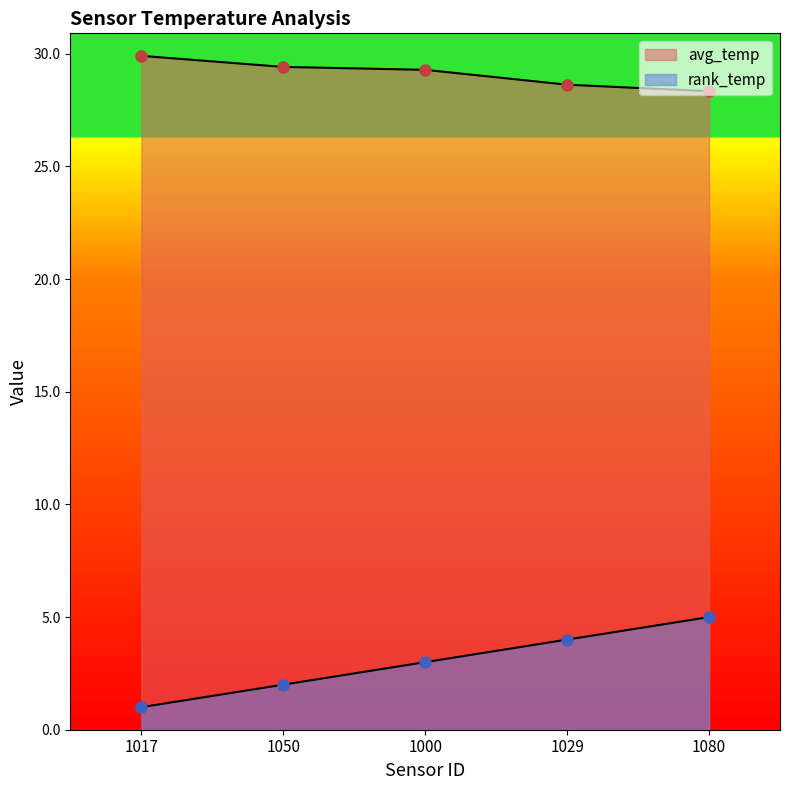

Does the chart display data point markers on the line(s)?

Yes